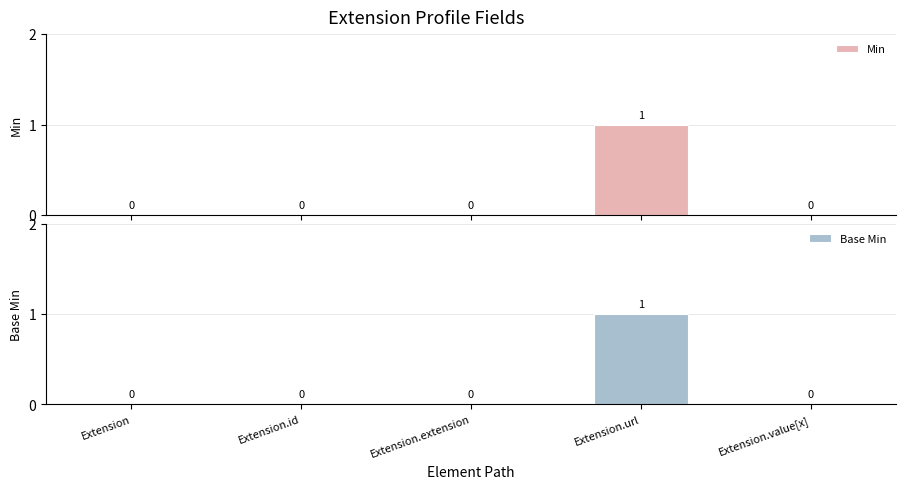

How many bars are there in each group?

2